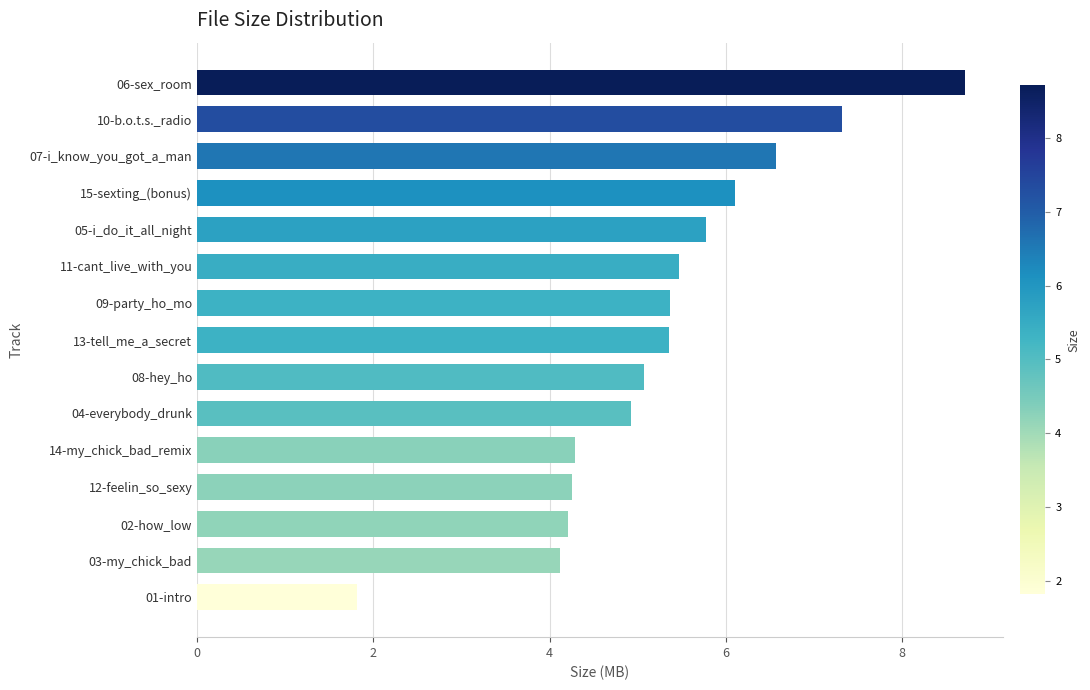

The value at 12-feelin_so_sexy is 4.3. True or false?

True